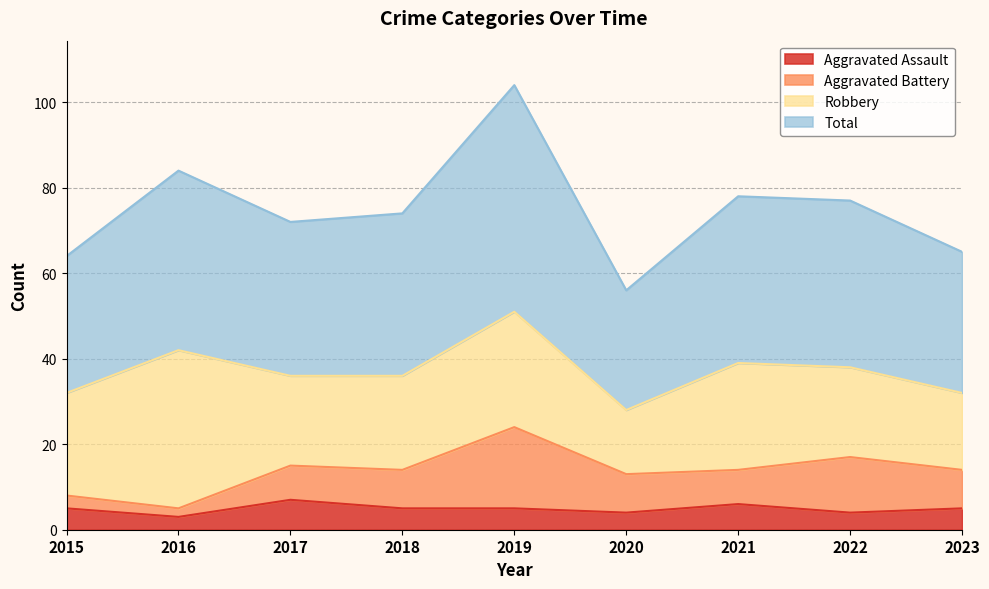

How many lines are shown in the chart?

4